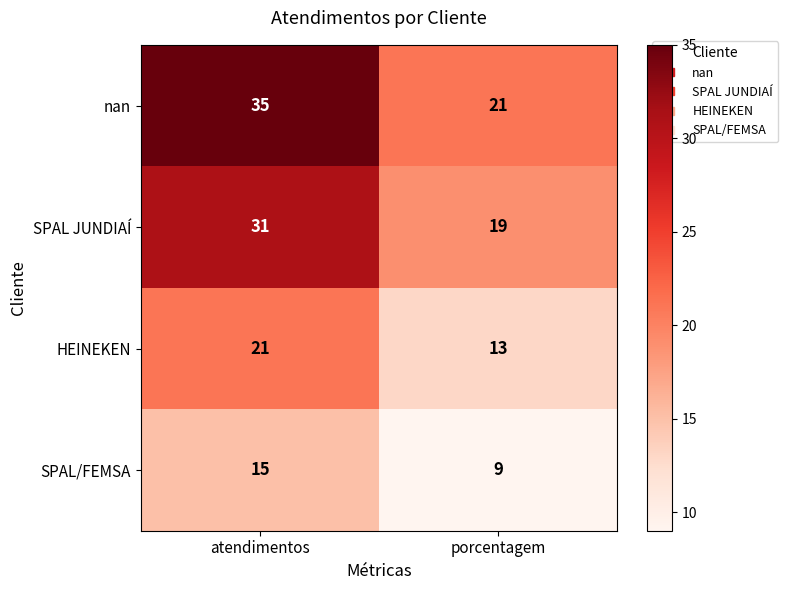

The value of nan at porcentagem is 36. True or false?

False